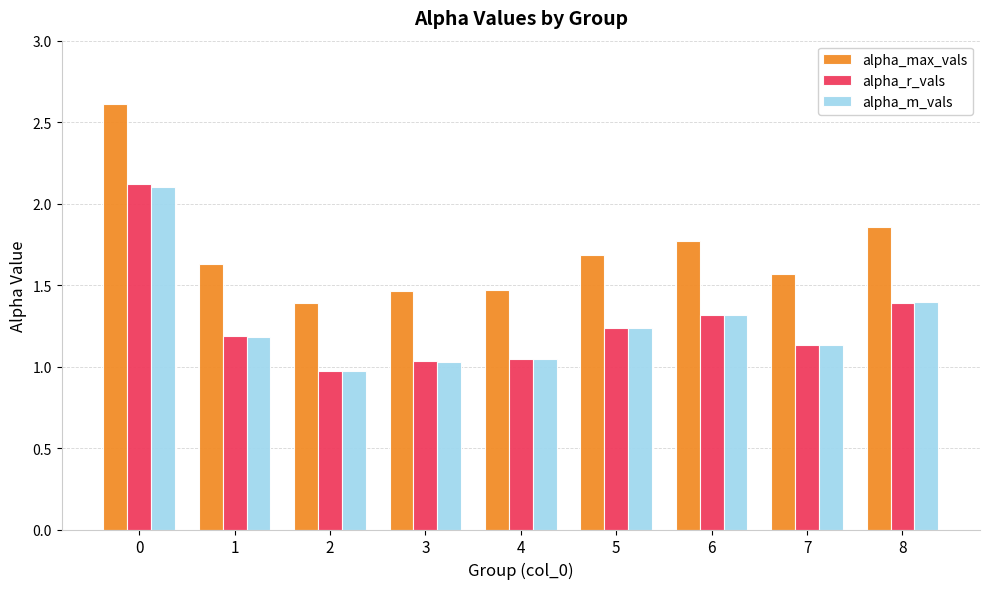

Is it true that alpha_max_vals equals 0.8 at 7?

False